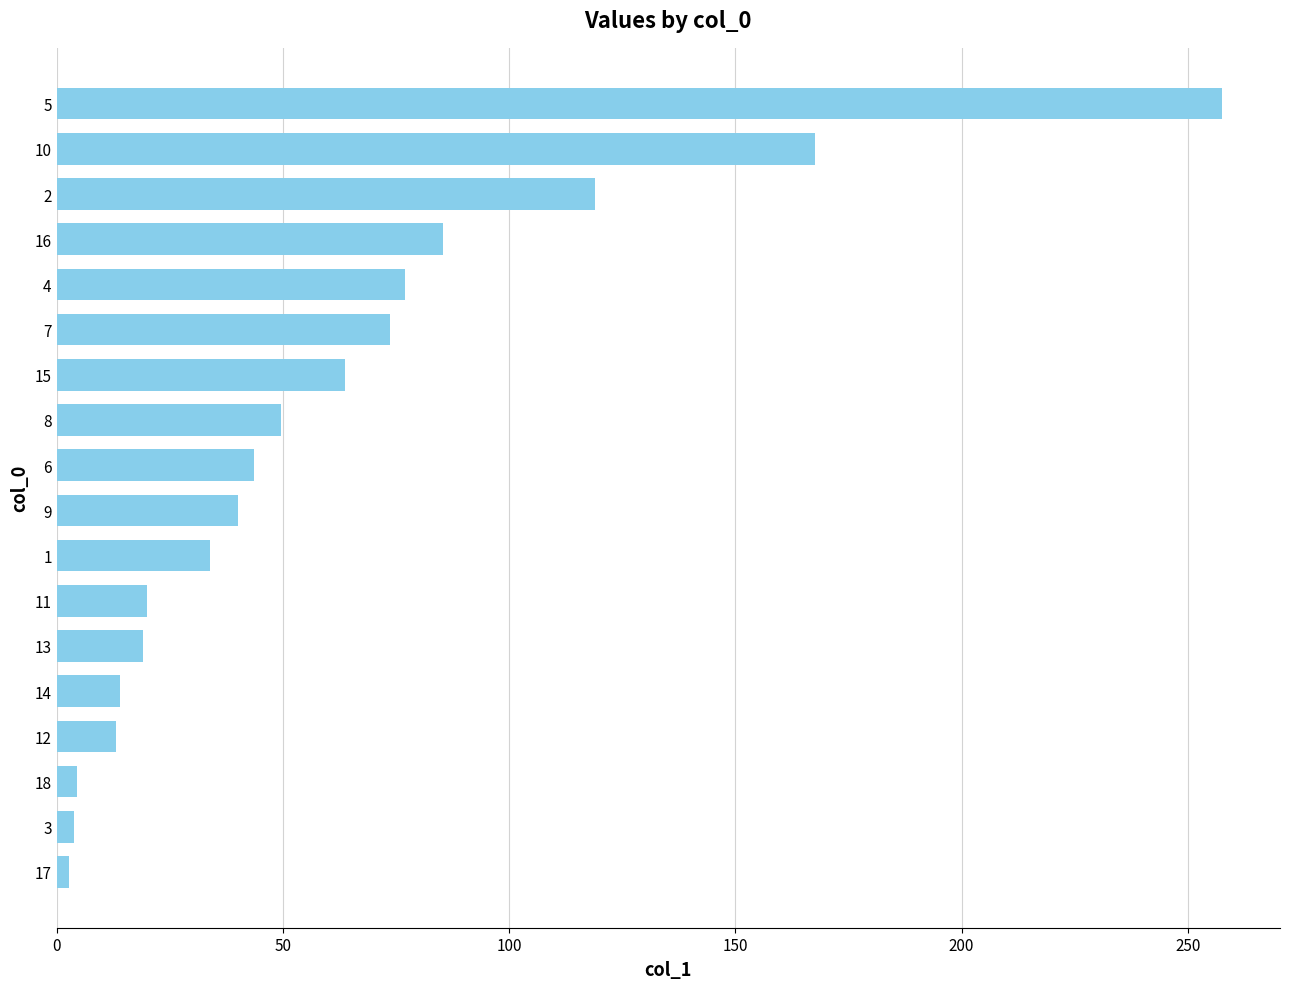

What is the change in value from 14 to 7?

+59.8